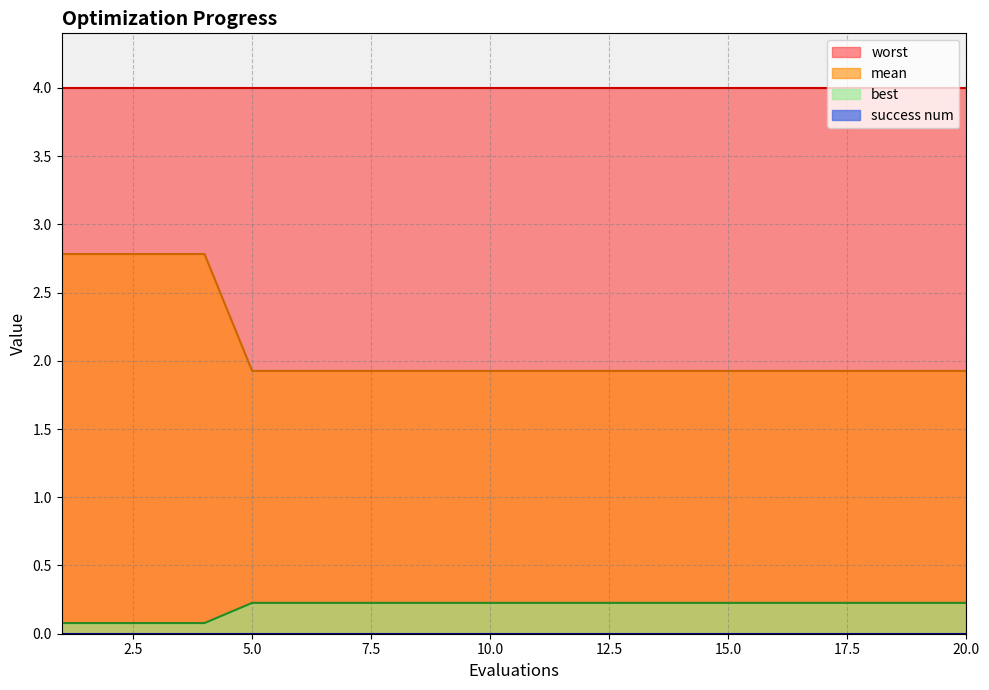

List the labels in order of best value, largest first.

5, 6, 7, 8, 9, 10, 11, 12, 13, 14, 15, 16, 17, 18, 19, 20, 1, 2, 3, 4